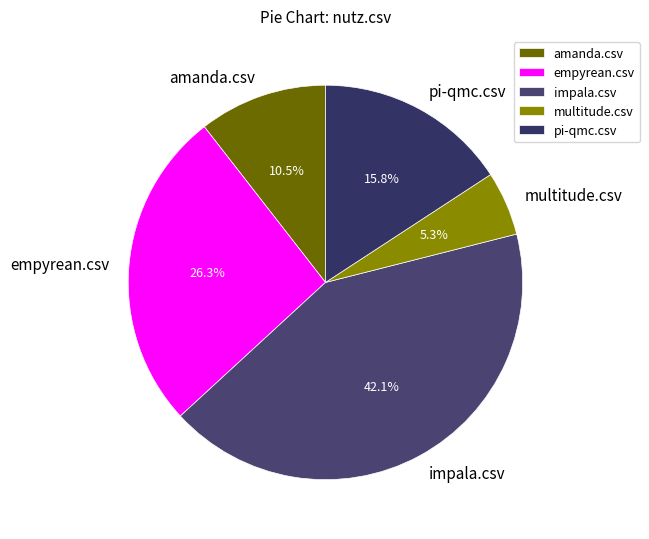

How many slices are in this pie chart?

5